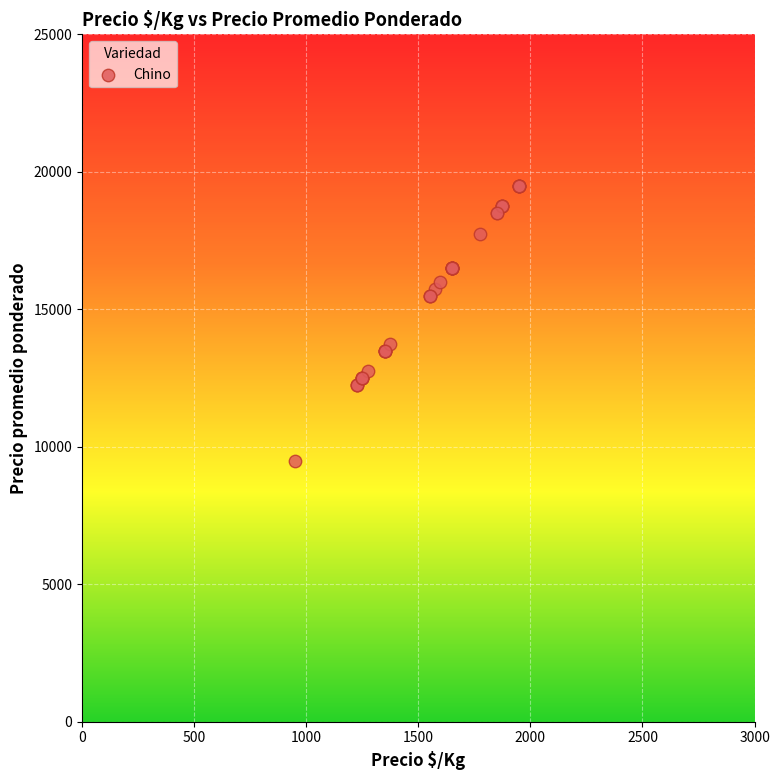

What Y value in the scatter plot is closest to 14500?

13750